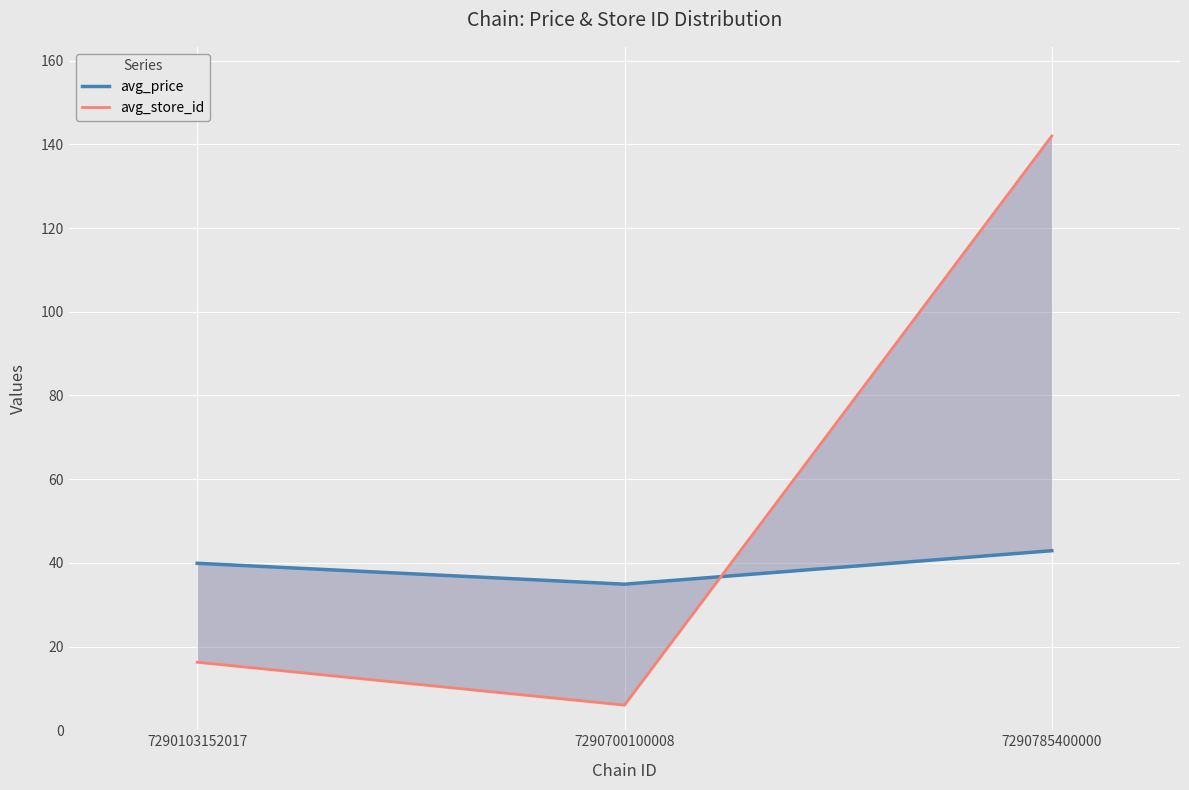

What is the total value across all series at 7290700100008?

40.9